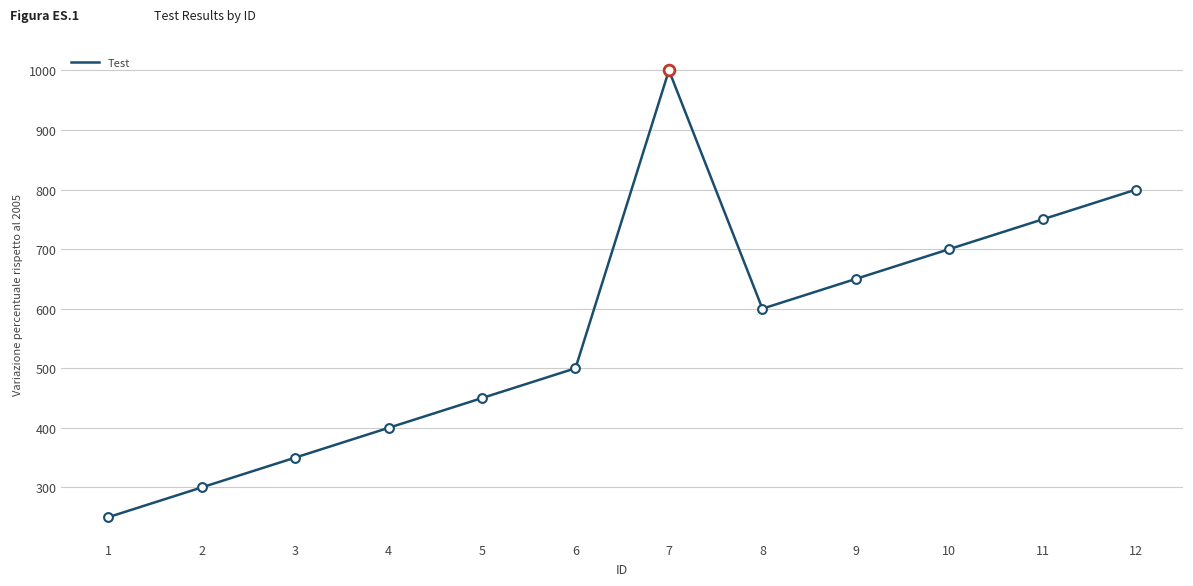

Approximately how many times larger is the value at 6 compared to 12?

0.6